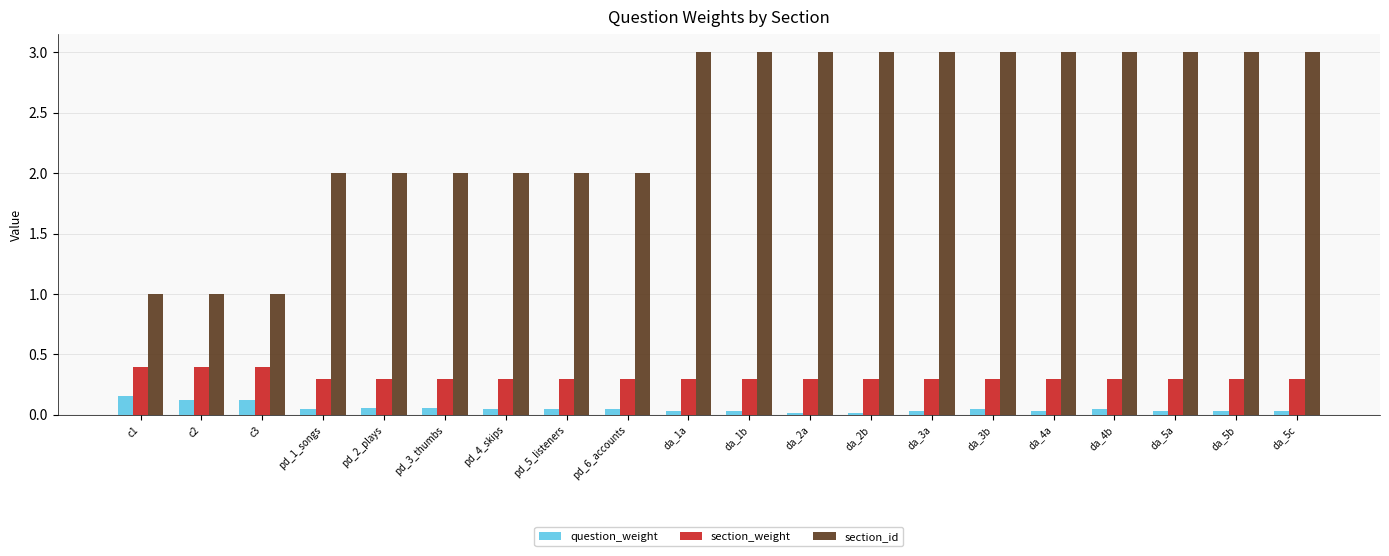

What is the difference between the maximum and minimum values in the section_id series?

2.0